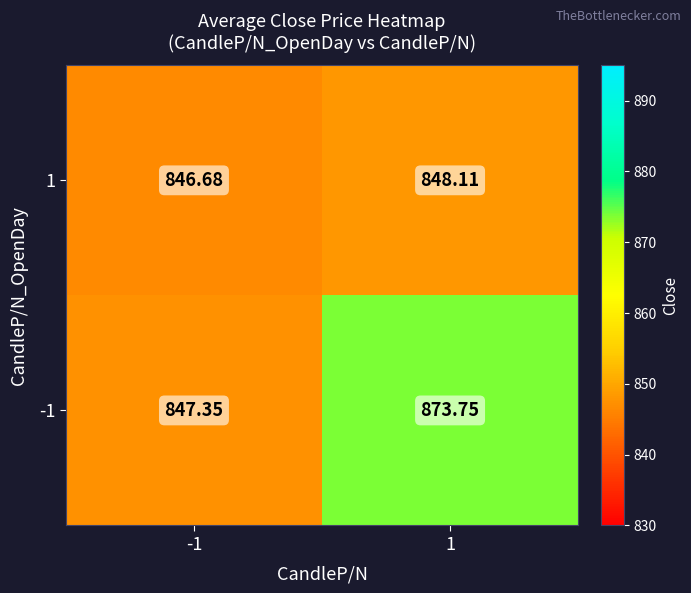

Is the value of 1 at 1 greater than the value of -1 at 1?

No